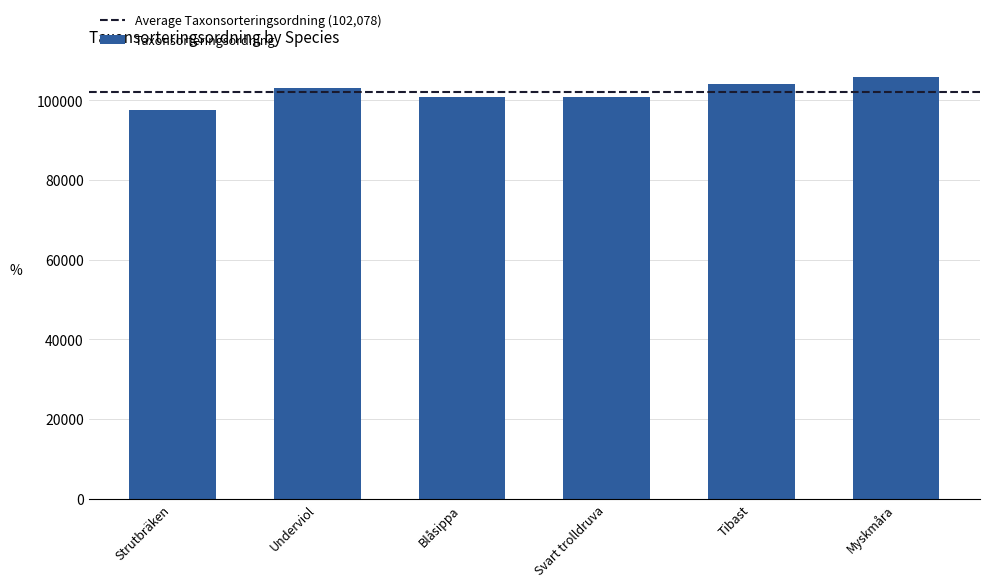

What is the change in value from Blåsippa to Svart trolldruva?

-94